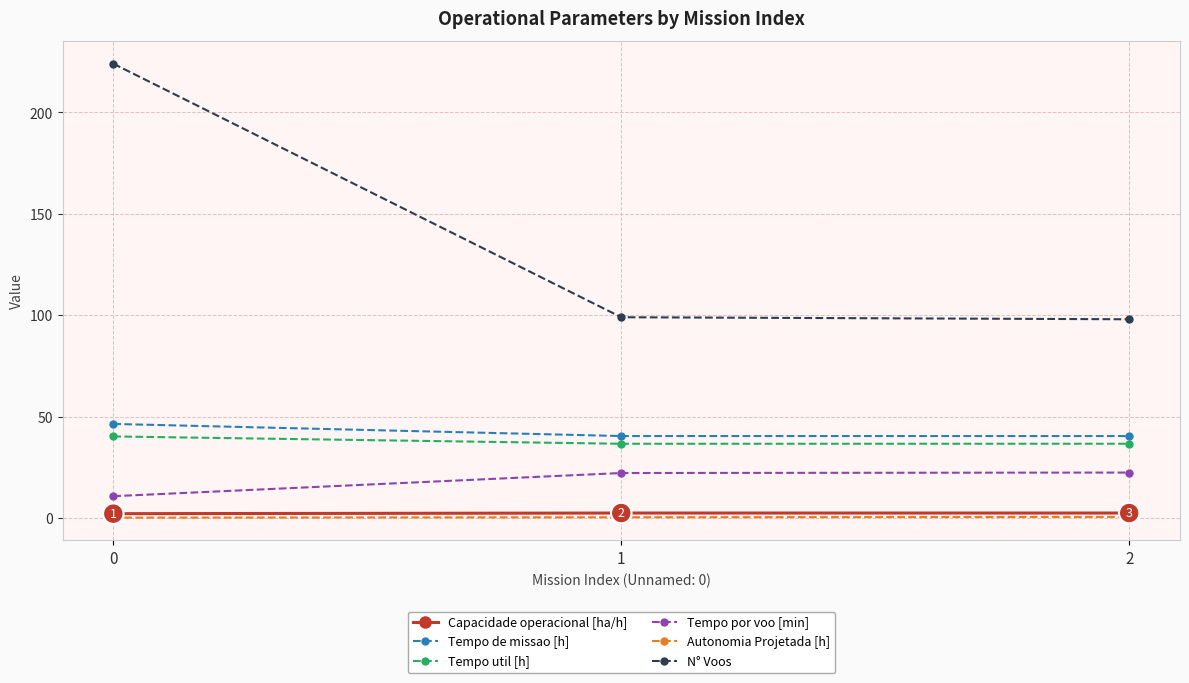

Which series has the widest spread of values?

N° Voos